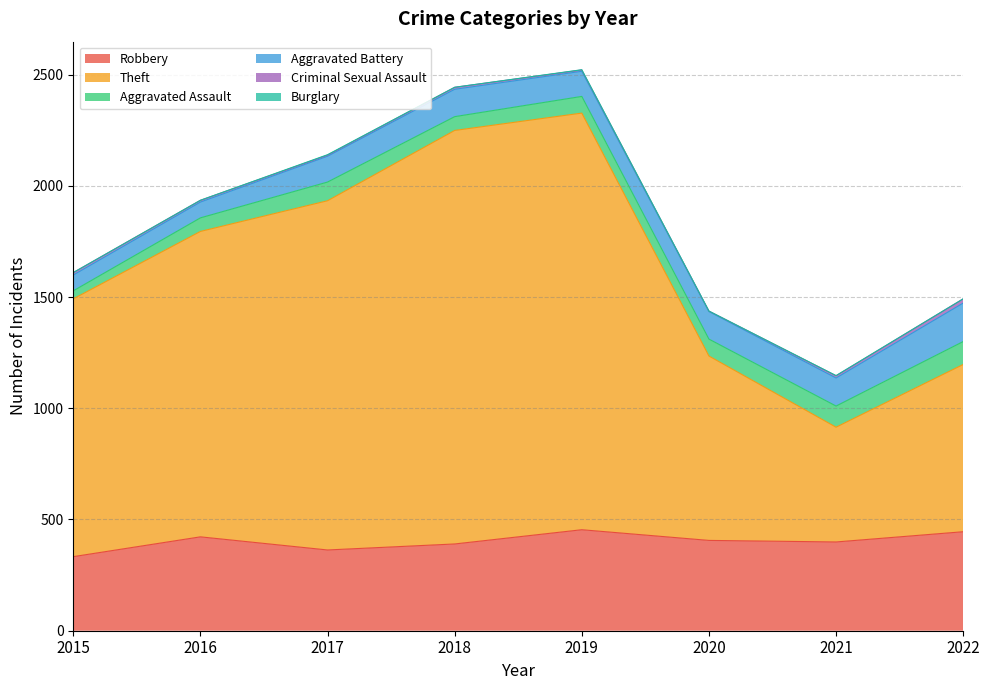

Which series has the widest spread of values?

Theft